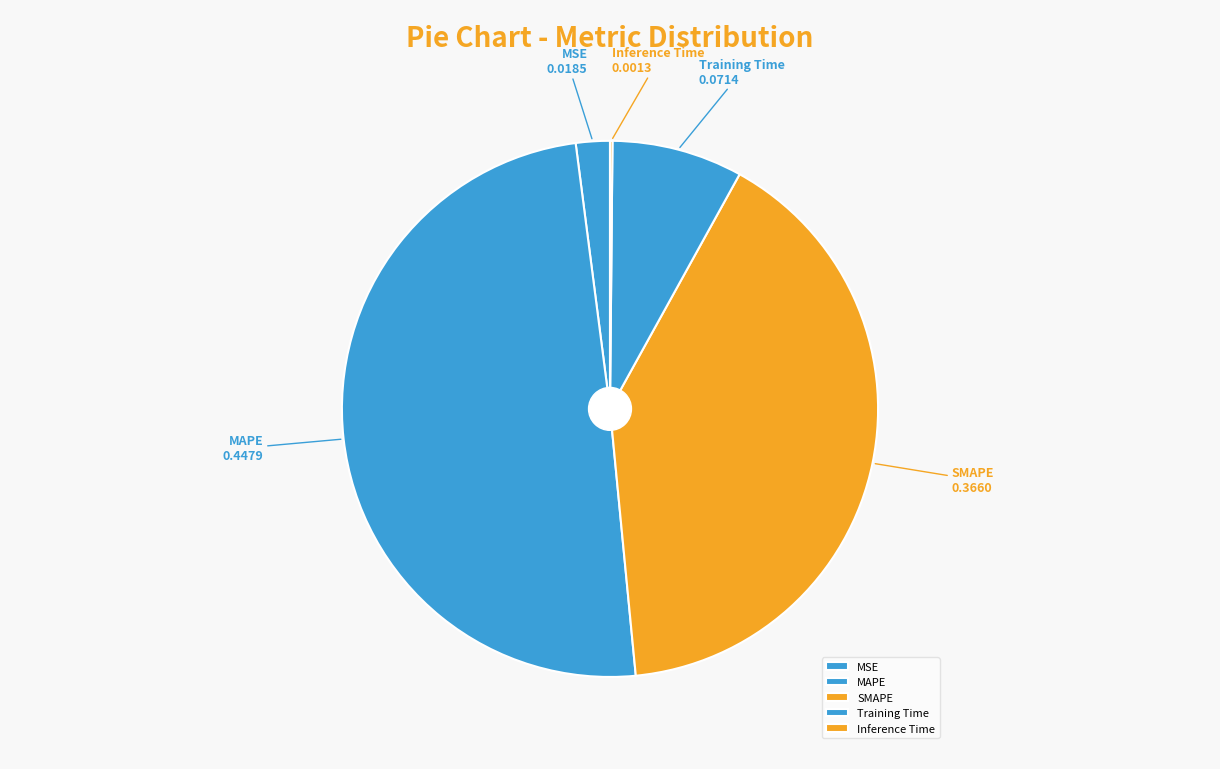

Does MAPE represent more than half of the total?

No